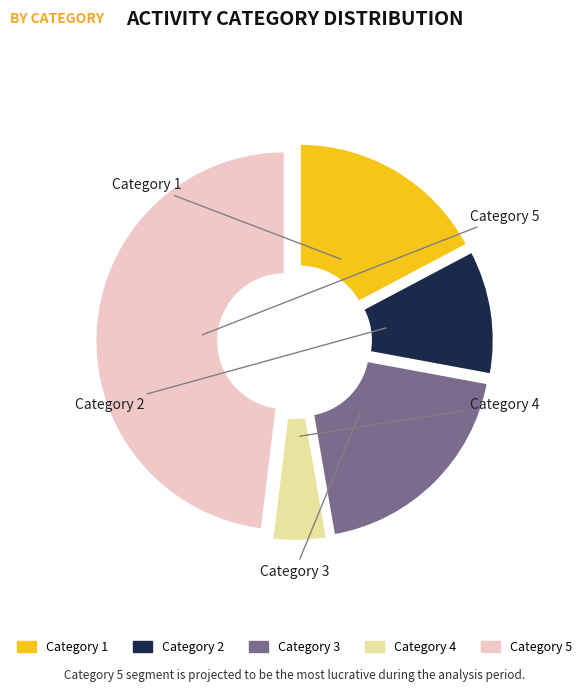

Is there any slice that represents more than half of the pie?

No